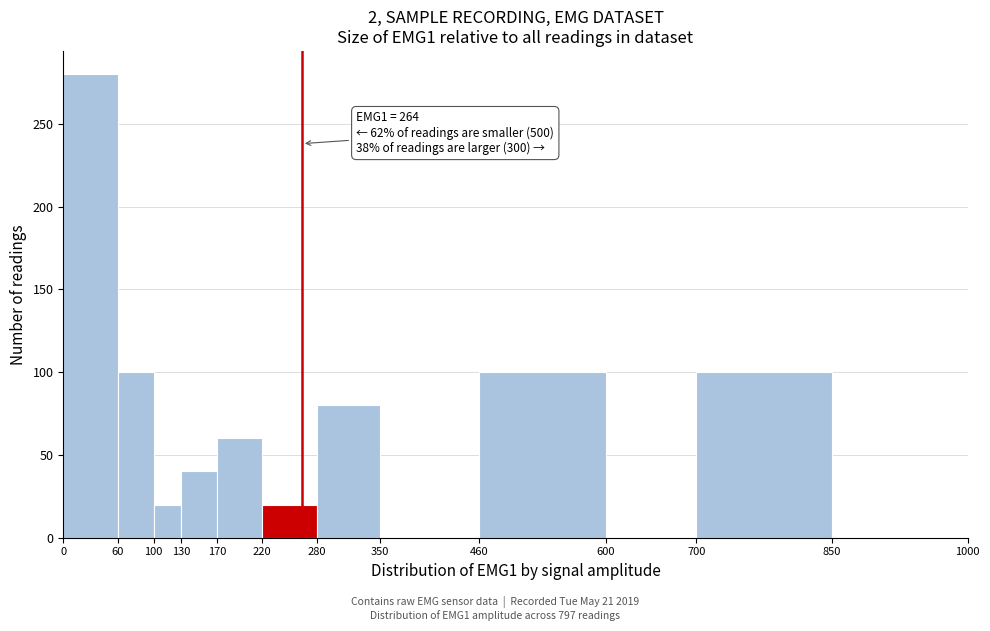

Over which range of the x-axis is the bar tallest?

0 to 60